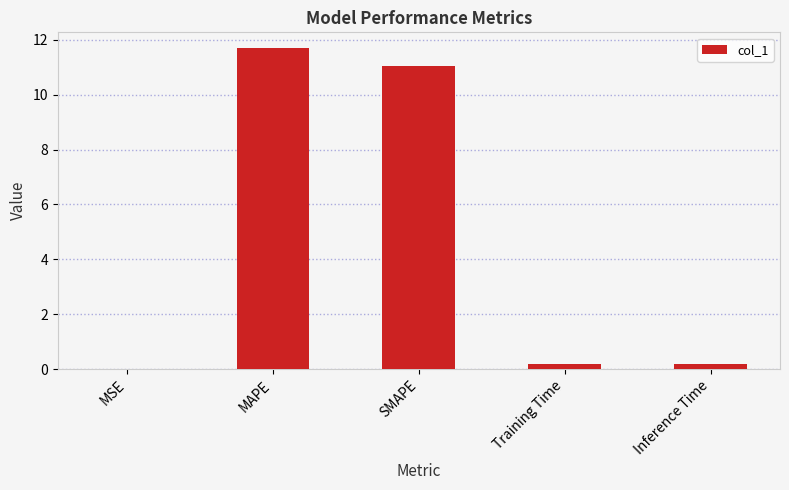

What is the change in value from MSE to MAPE?

+11.7